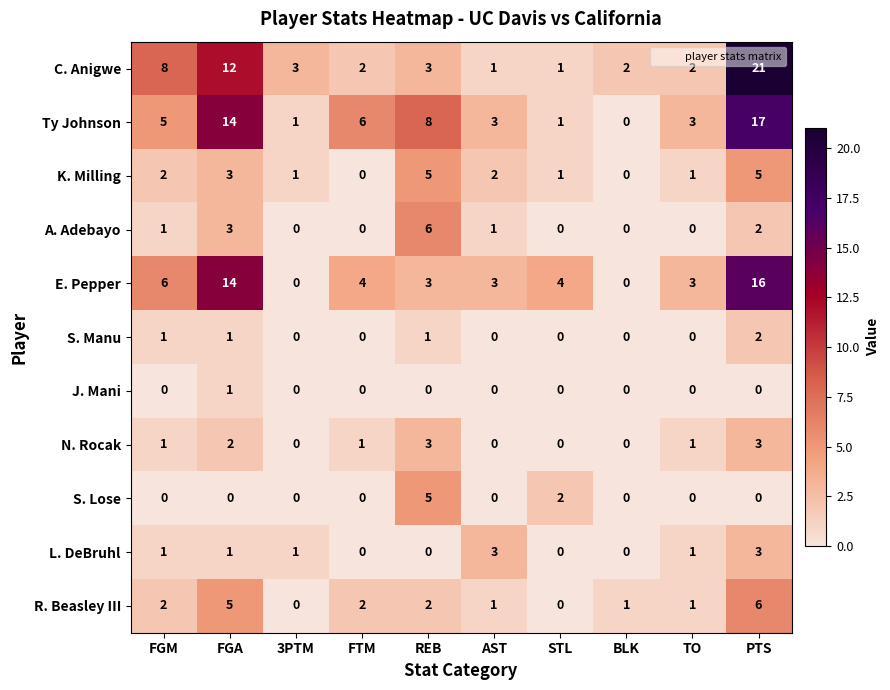

The value of R. Beasley III at BLK is 1. True or false?

True